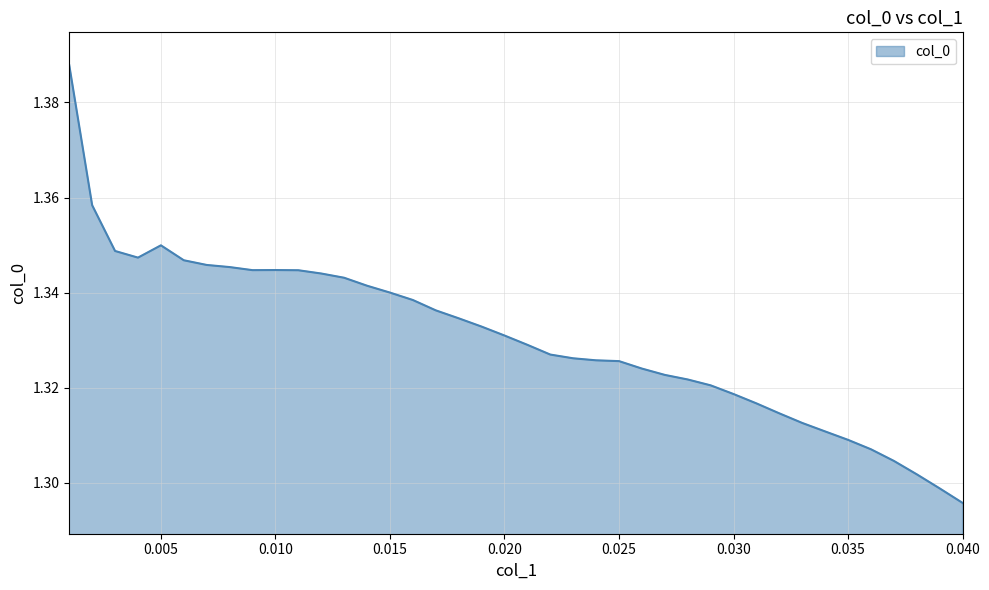

What is the average value?

1.3